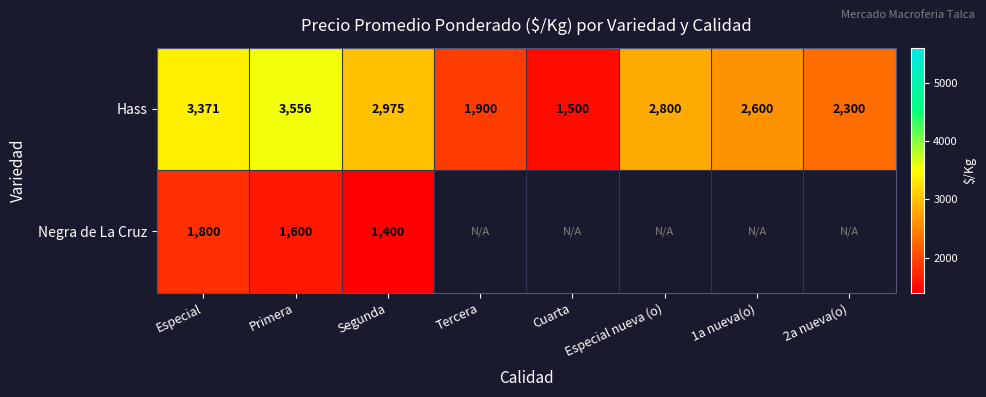

Which label corresponds to the largest value in the chart?

Primera